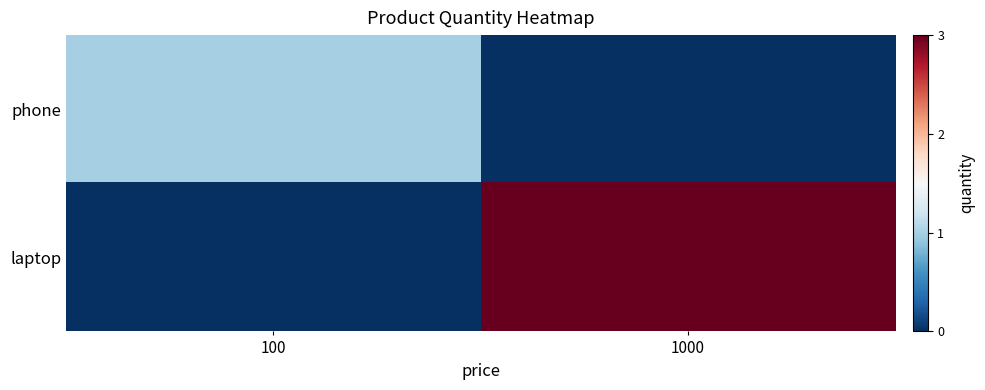

Which label corresponds to the smallest value in the chart?

1000